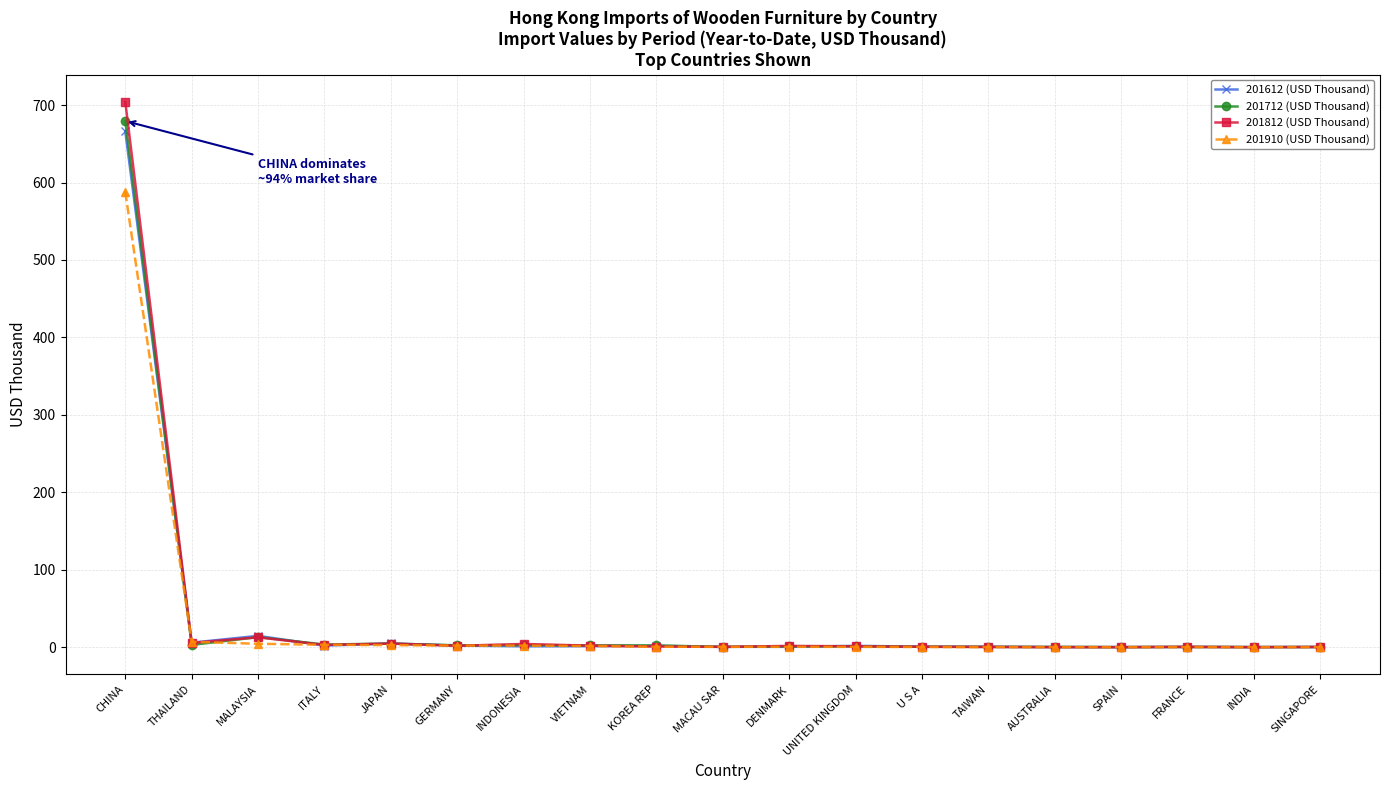

What are all the series names shown in the legend?

201612 (USD Thousand), 201712 (USD Thousand), 201812 (USD Thousand), 201910 (USD Thousand)